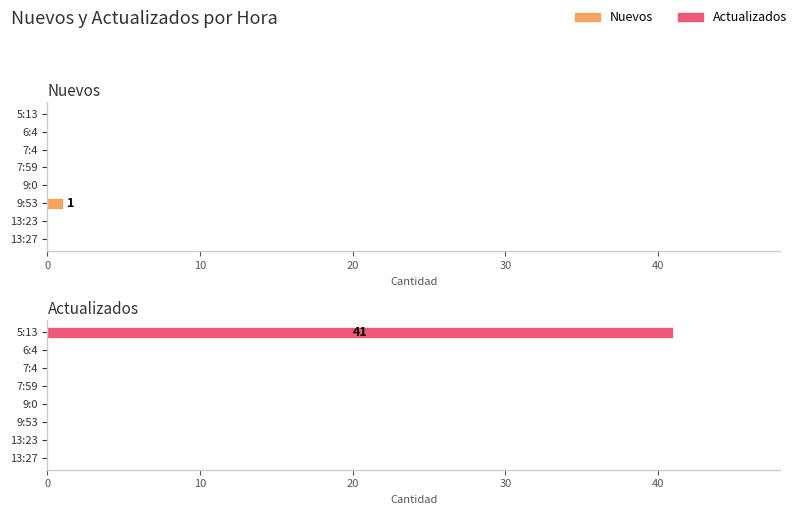

Which series has the largest total across all categories?

Actualizados